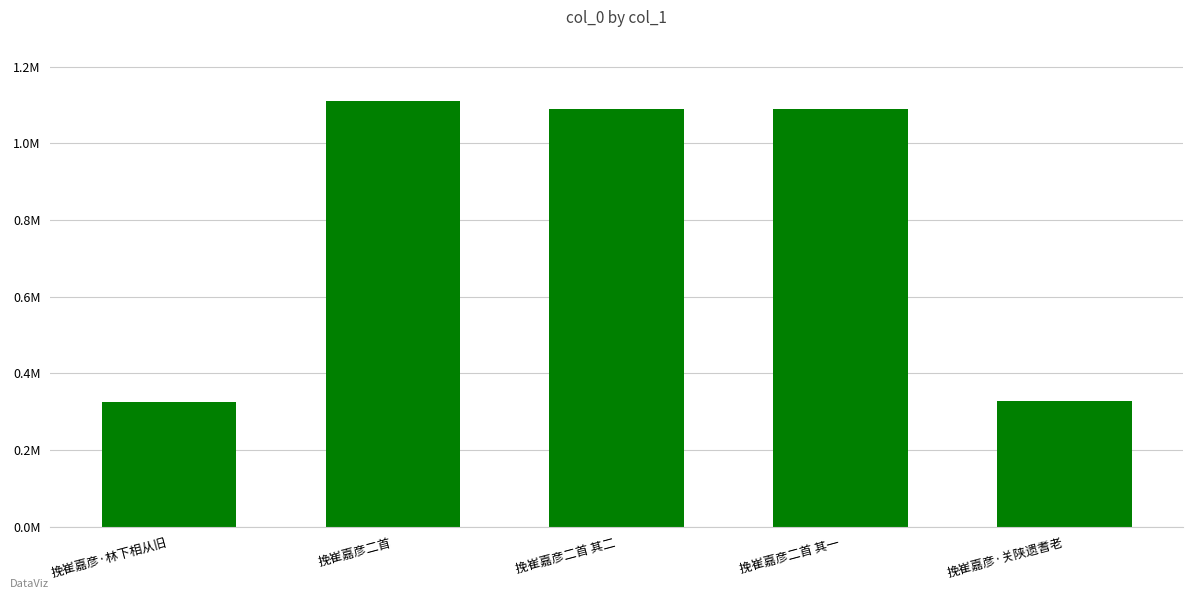

The chart shows a value of 486616 at 挽崔嘉彦·关陕遗耆老. True or false?

False